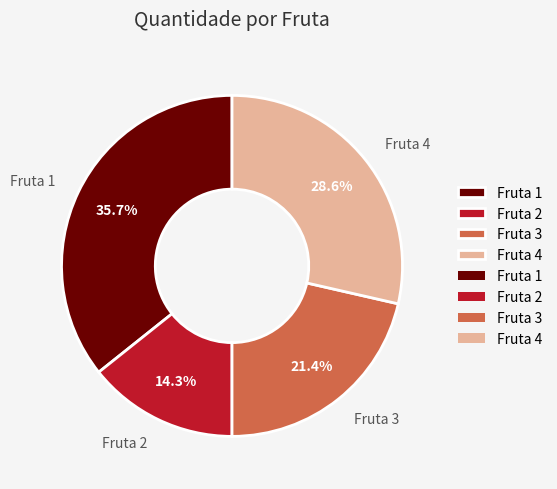

Approximately how many times larger is the value at Fruta 2 compared to Fruta 1?

0.4